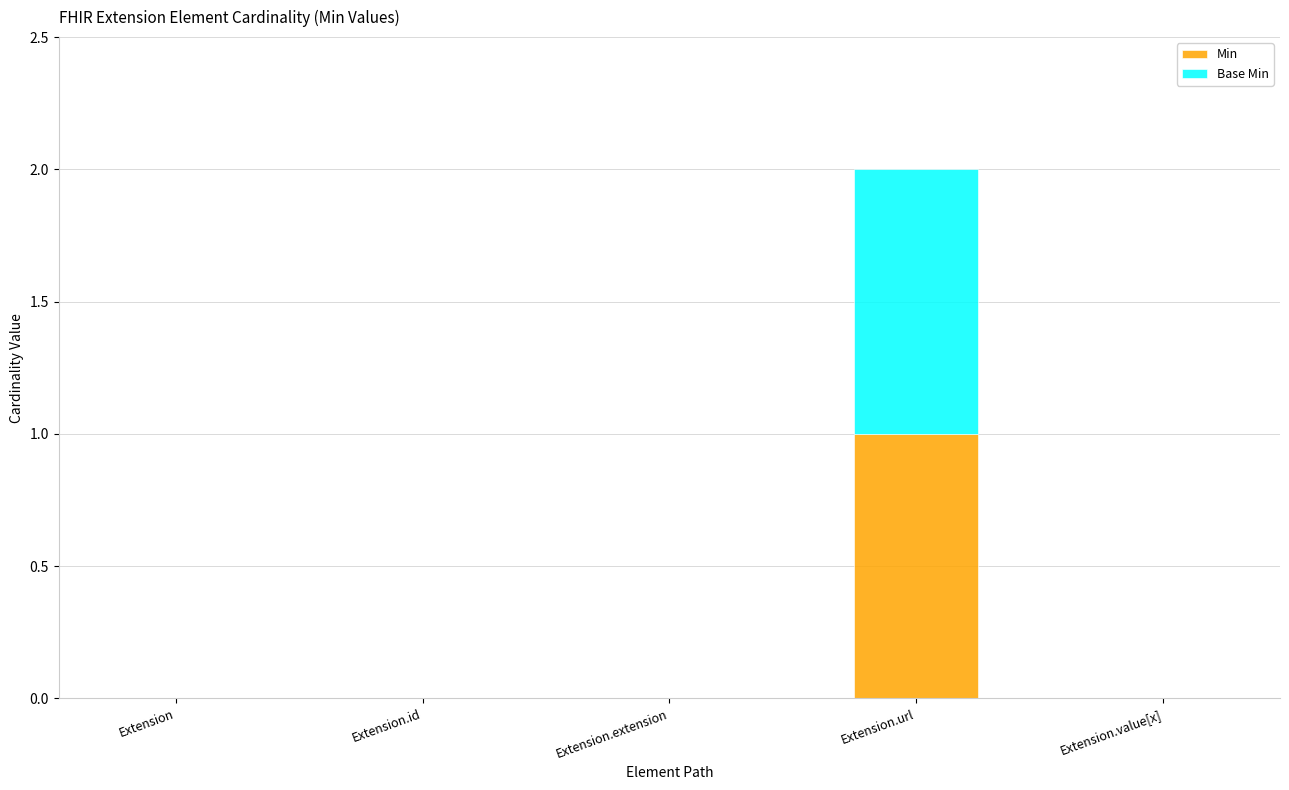

At which label does Min reach its peak?

Extension.url